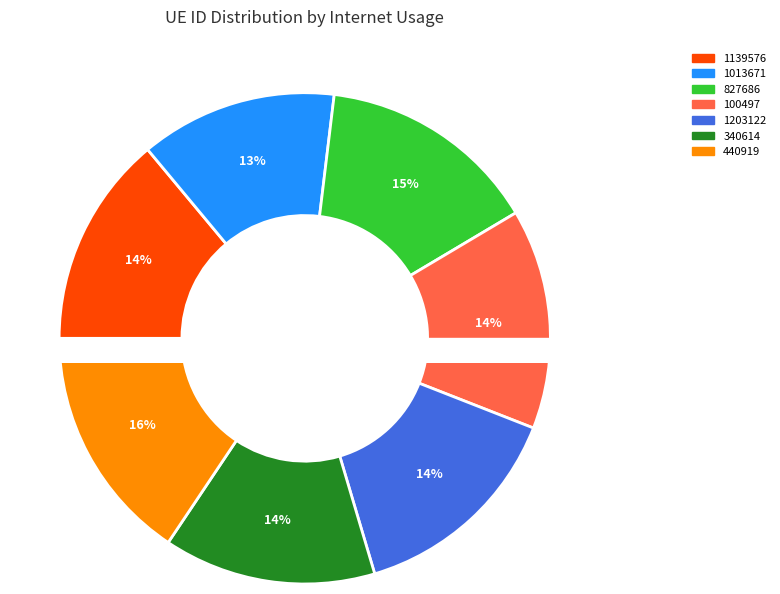

What is the change in value from 1013671 to 100497?

+12.8